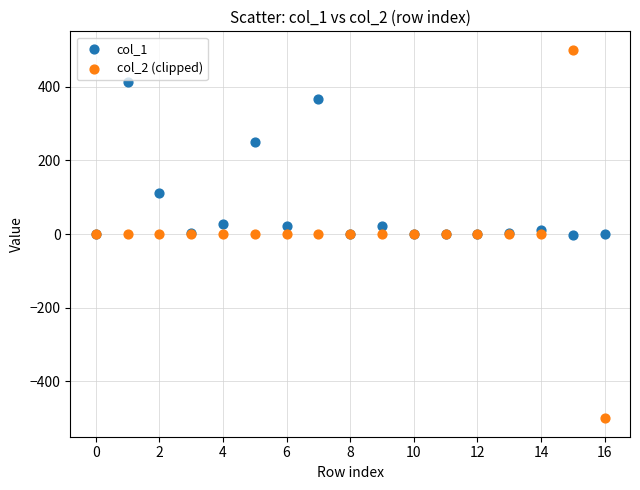

Which series has the largest Y range (max minus min)?

col_2 (clipped)